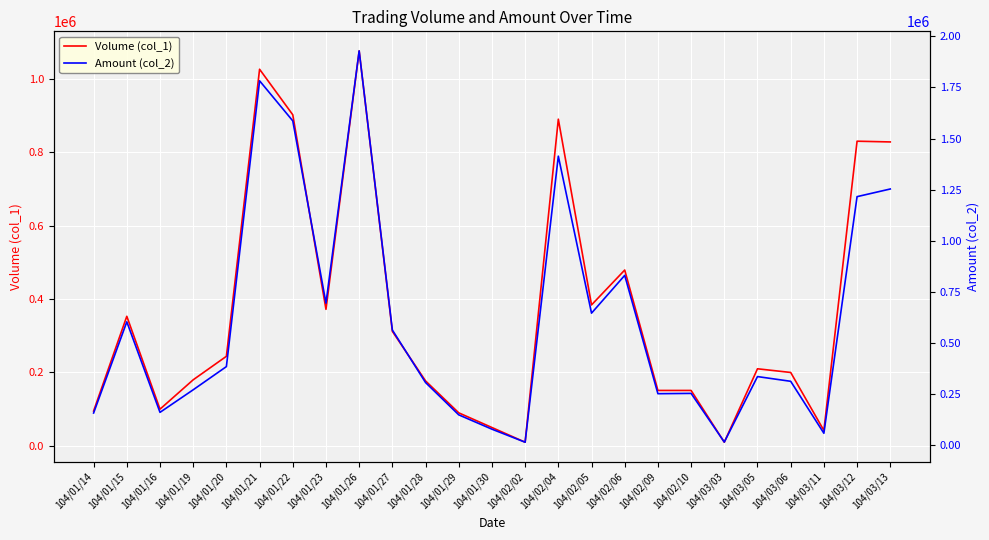

At which label does Volume (col_1) reach its peak?

104/01/26